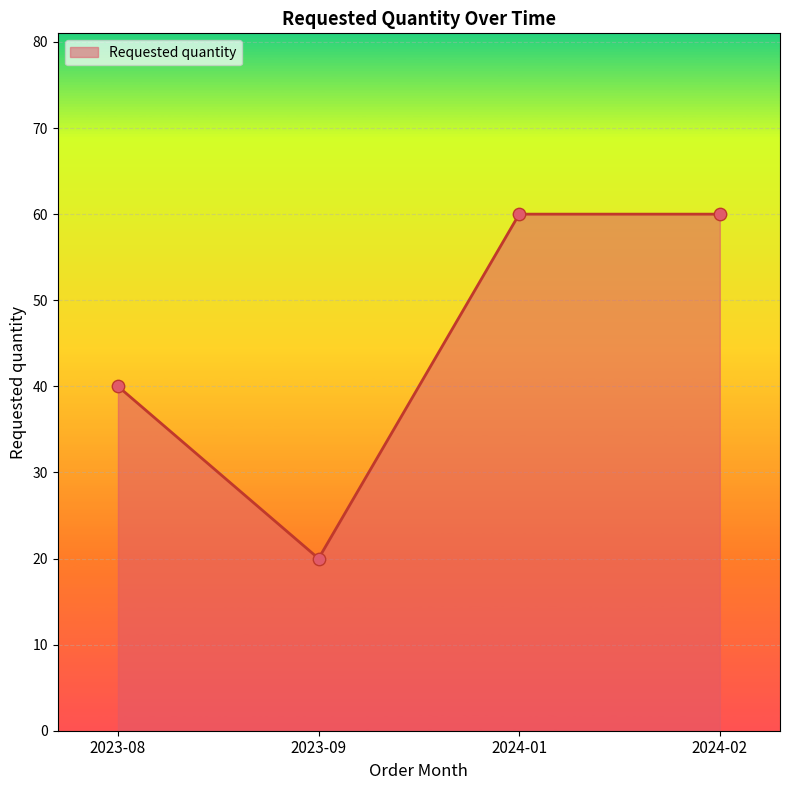

Between 2023-08 and 2024-02, which is larger?

2024-02